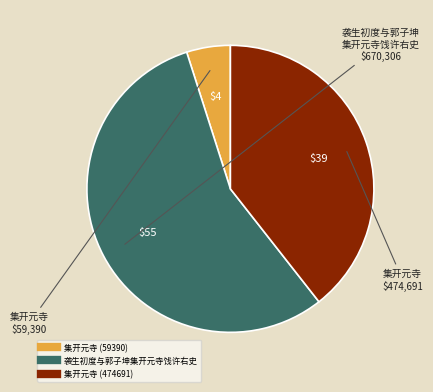

Combined, do 集开元寺 (474691) and 集开元寺 (59390) account for over 50%?

No